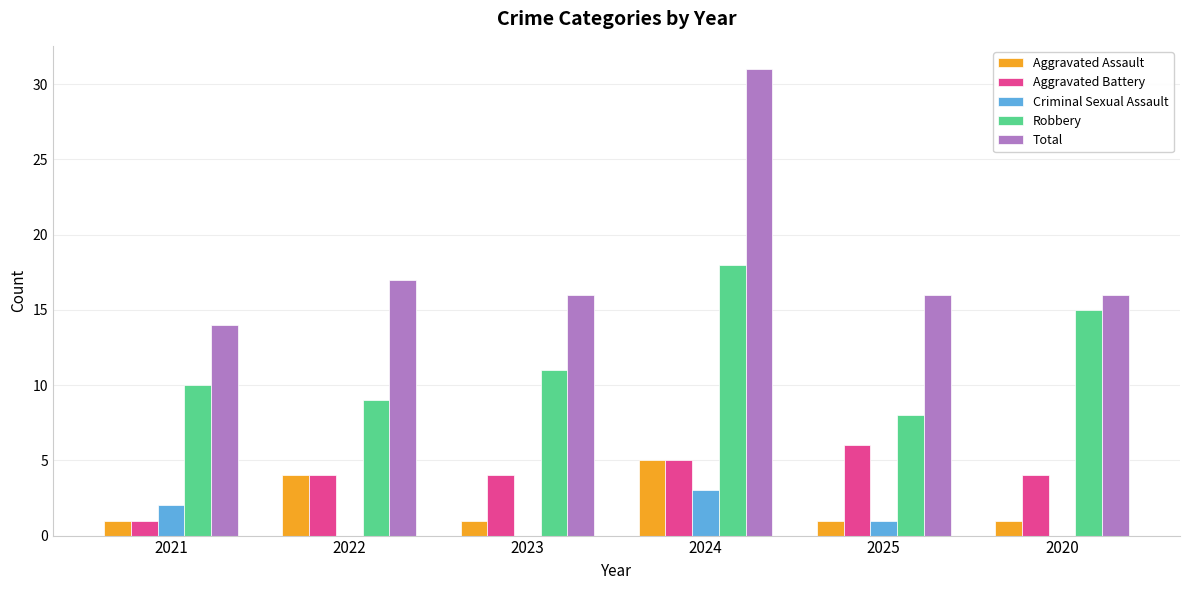

What is the highest value of the Aggravated Battery series?

6